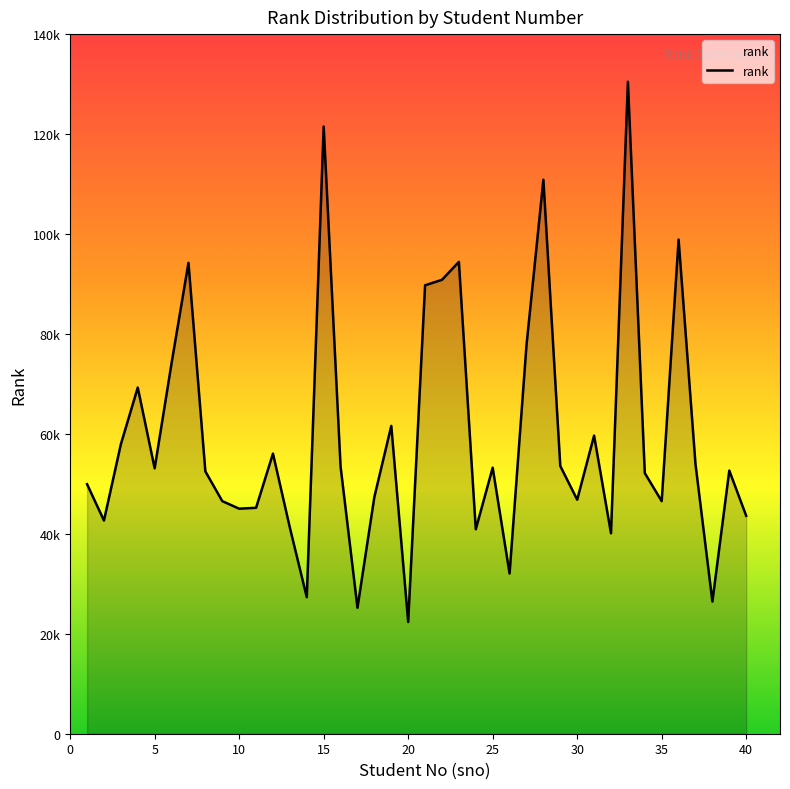

List the labels in order of value, smallest first.

20, 17, 38, 14, 26, 32, 24, 13, 2, 40, 10, 11, 35, 9, 30, 18, 1, 34, 8, 39, 5, 25, 16, 29, 37, 12, 3, 31, 19, 4, 6, 27, 21, 22, 7, 23, 36, 28, 15, 33